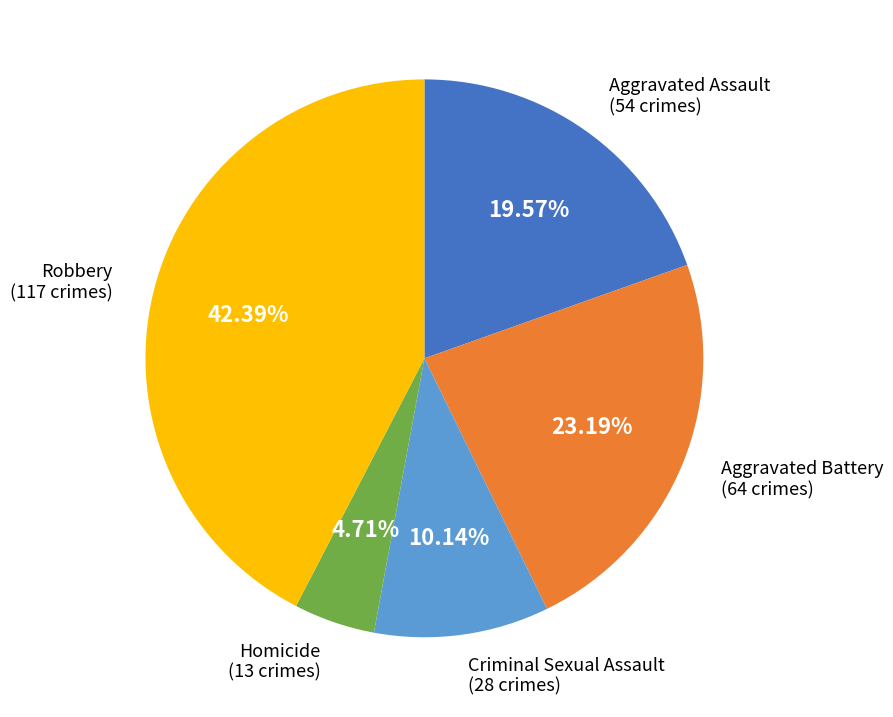

The Homicide slice represents 5% of the pie. True or false?

True